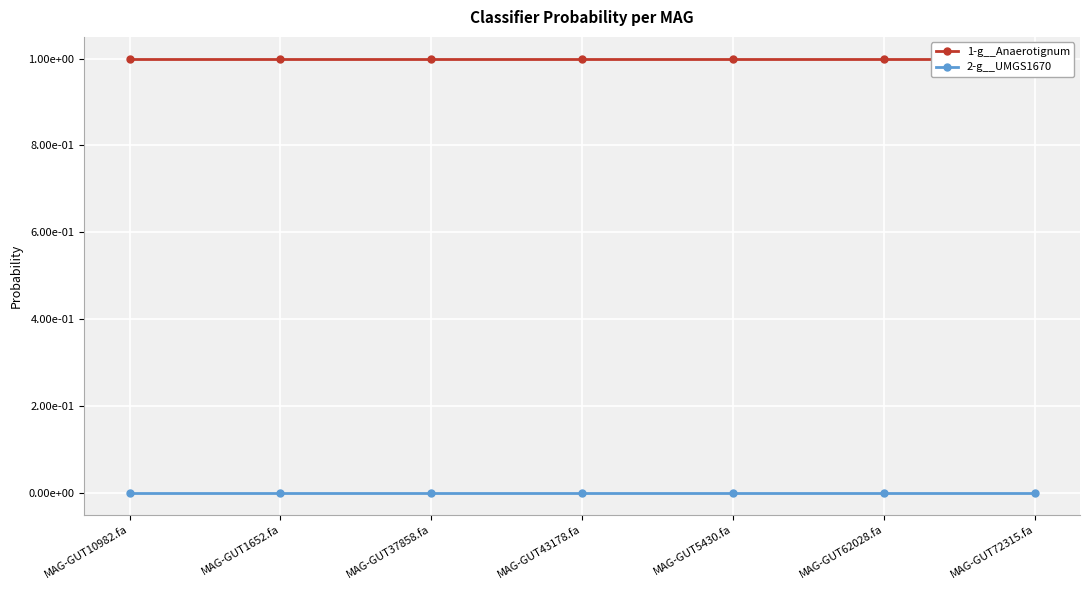

Between MAG-GUT10982.fa and MAG-GUT62028.fa, which series saw the biggest shift?

1-g__Anaerotignum